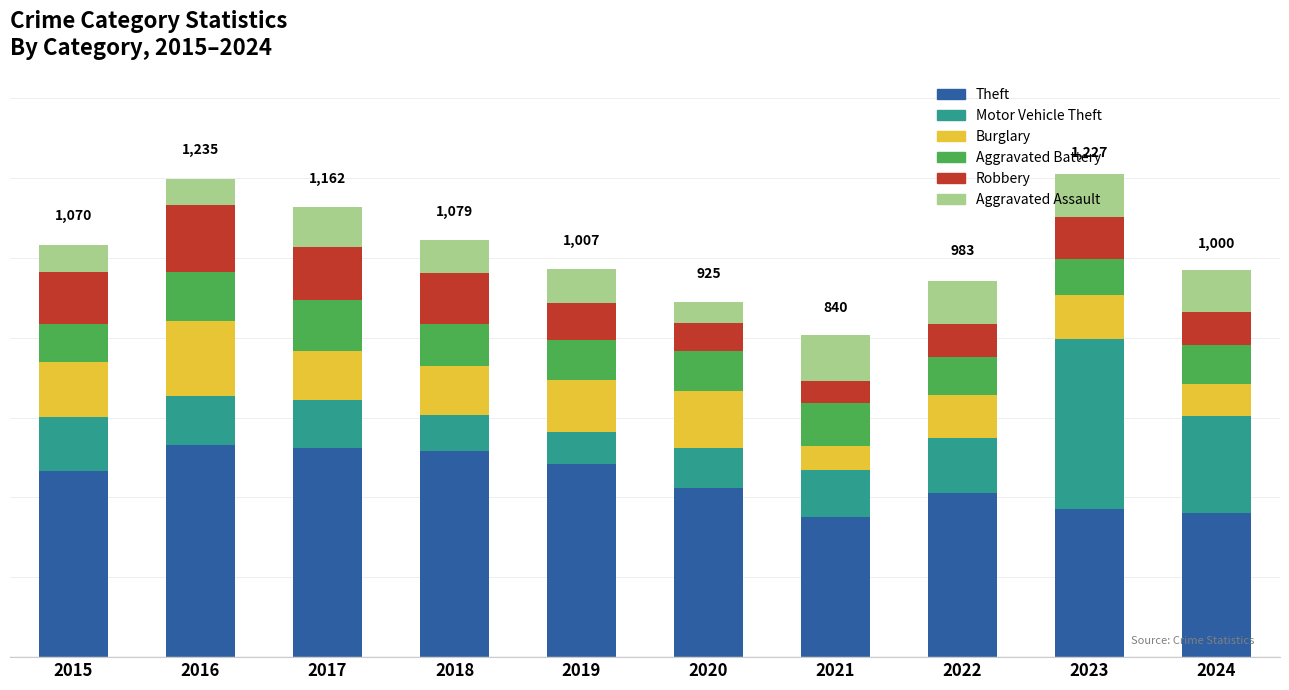

At how many categories does at least one series exceed 236?

10